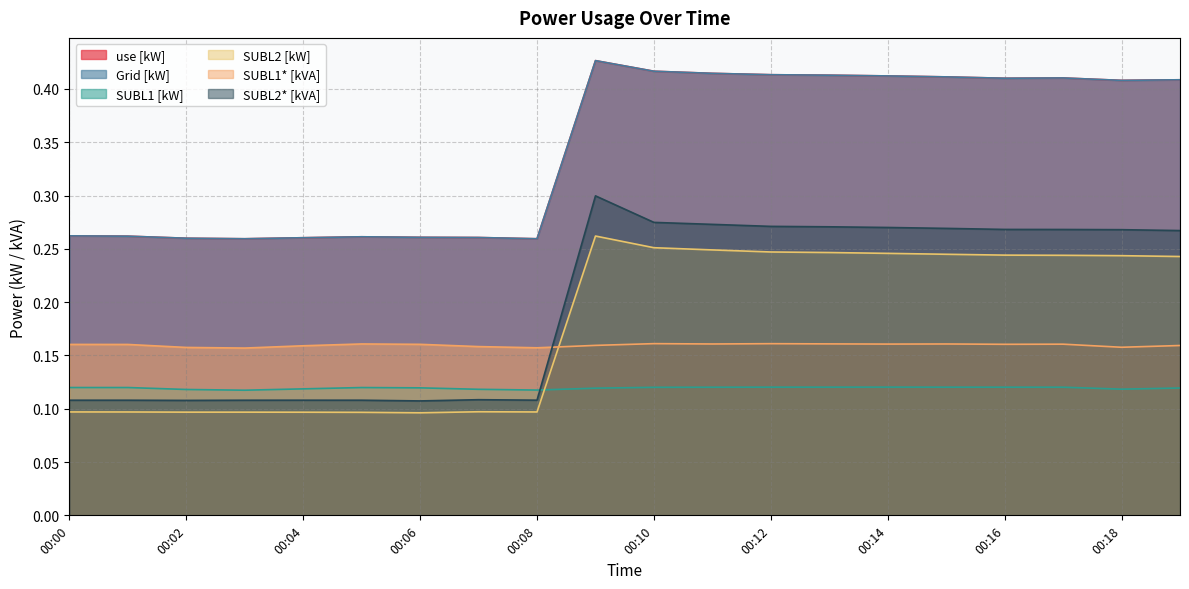

In use [kW], how many points are higher than both neighbors (excluding endpoints)?

3